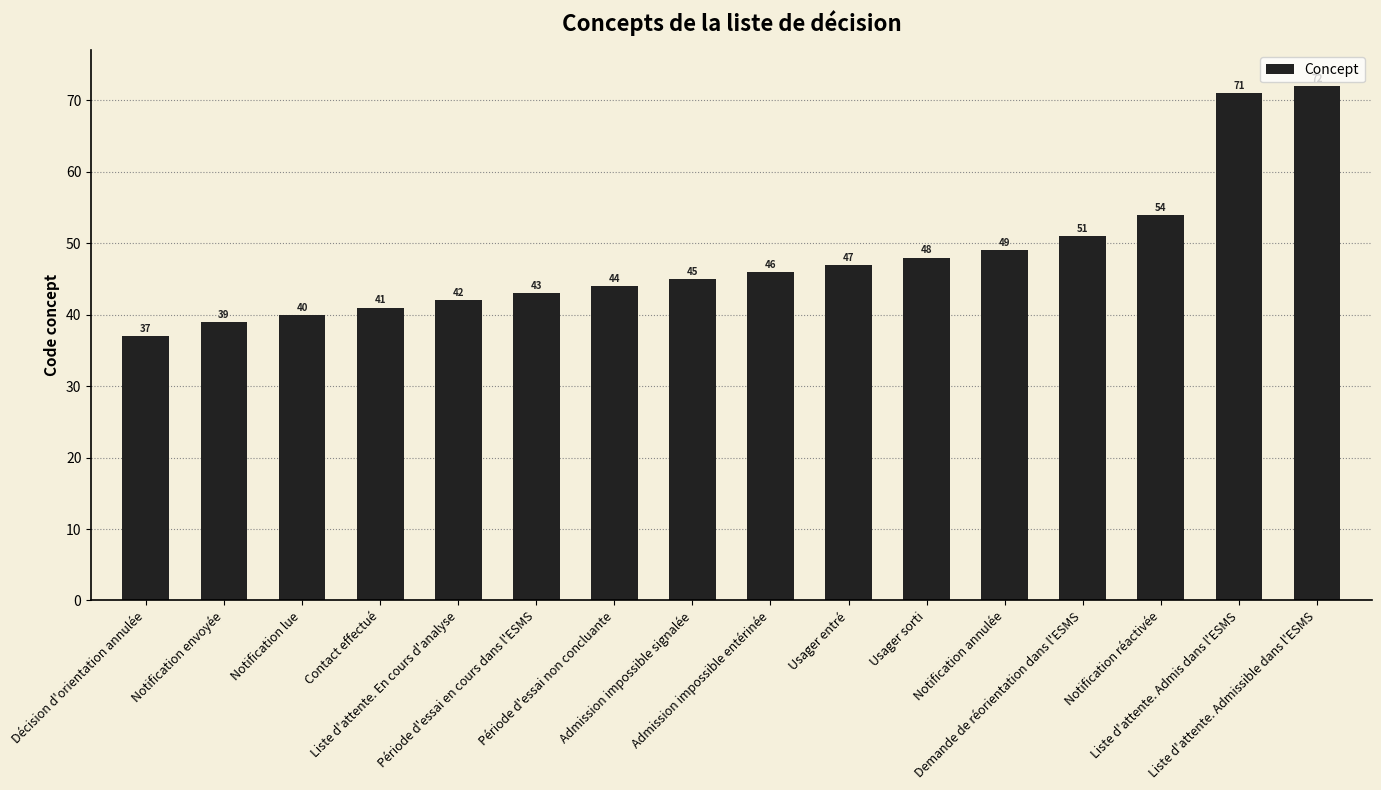

What is the sum of the values at Admission impossible signalée and Décision d'orientation annulée?

82